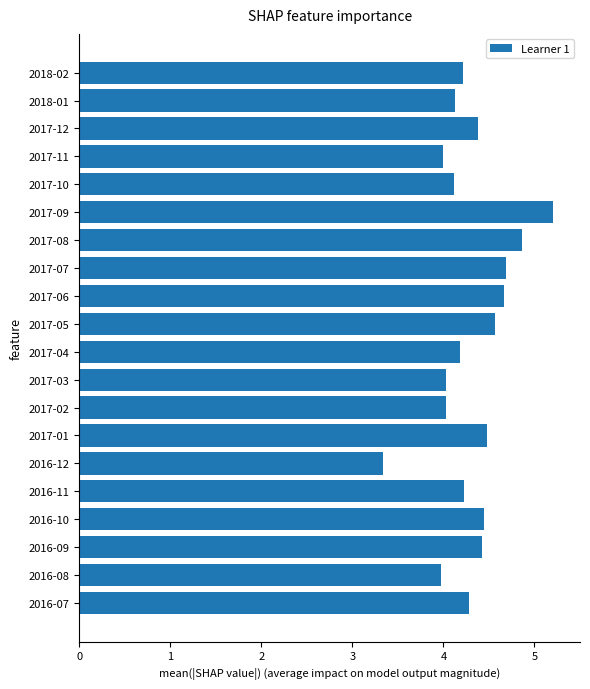

What is the approximate value at 2017-09?

5.2